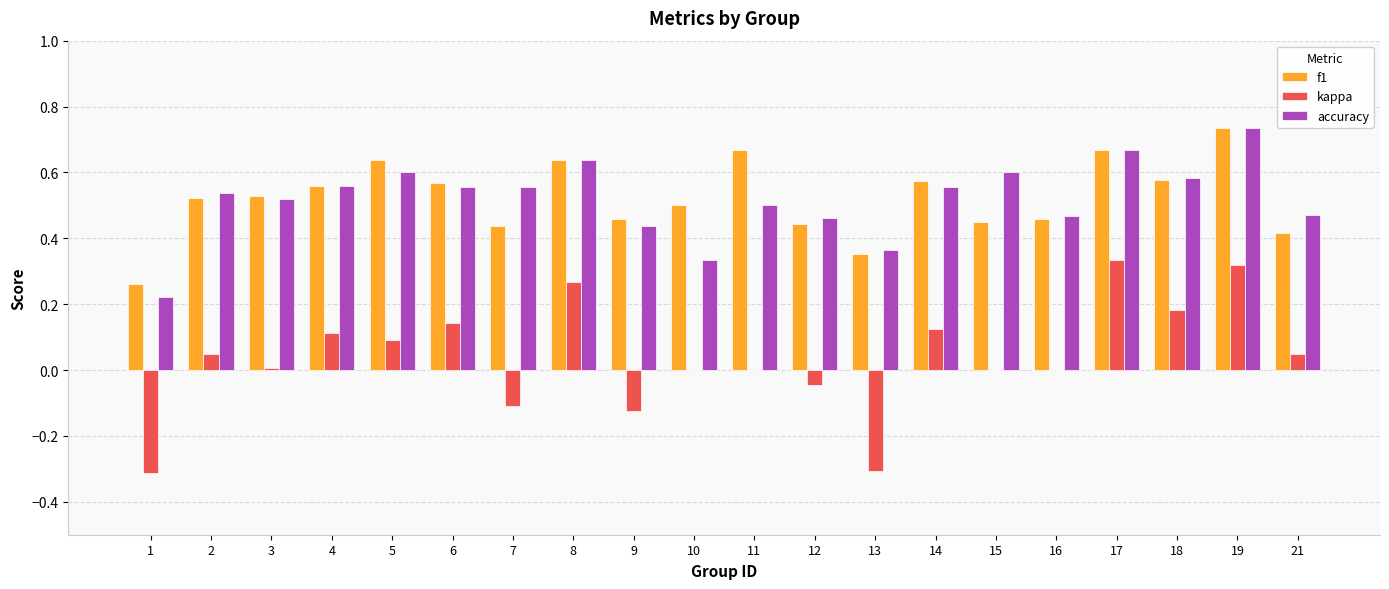

Which label corresponds to the largest value in the chart?

19